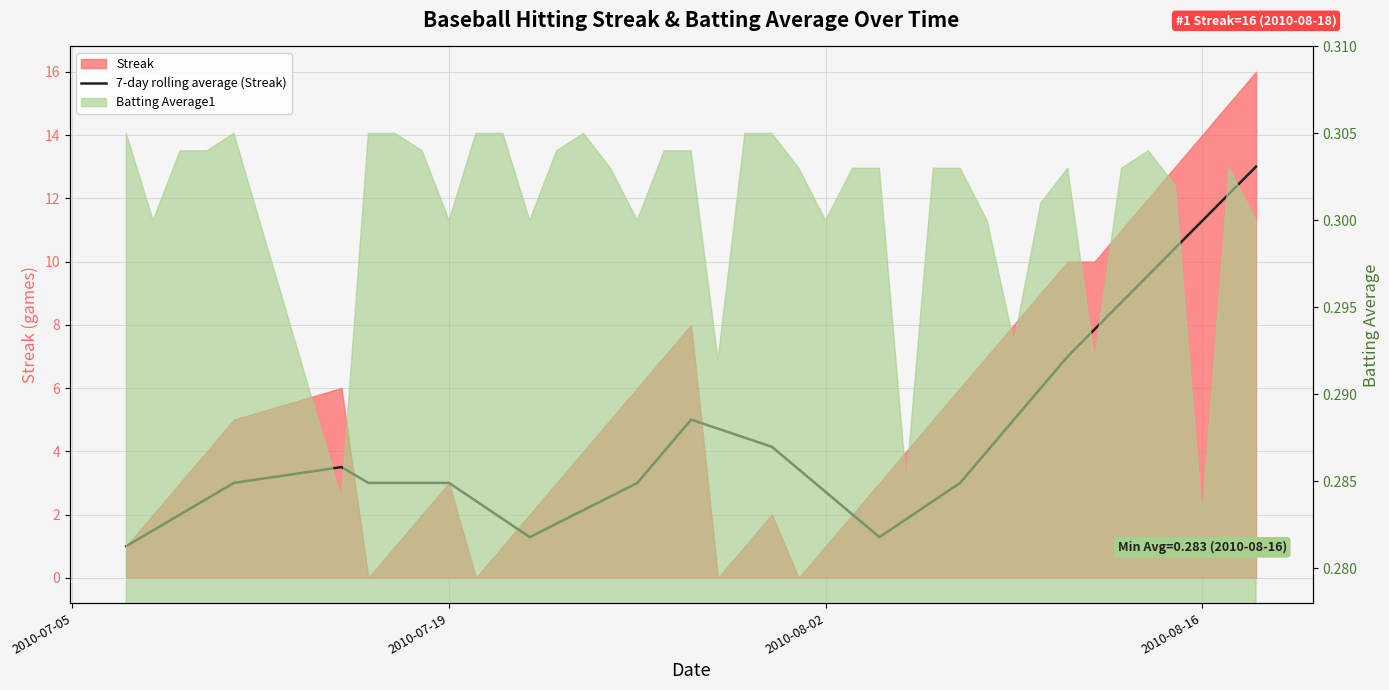

How many values exceed 3?

18